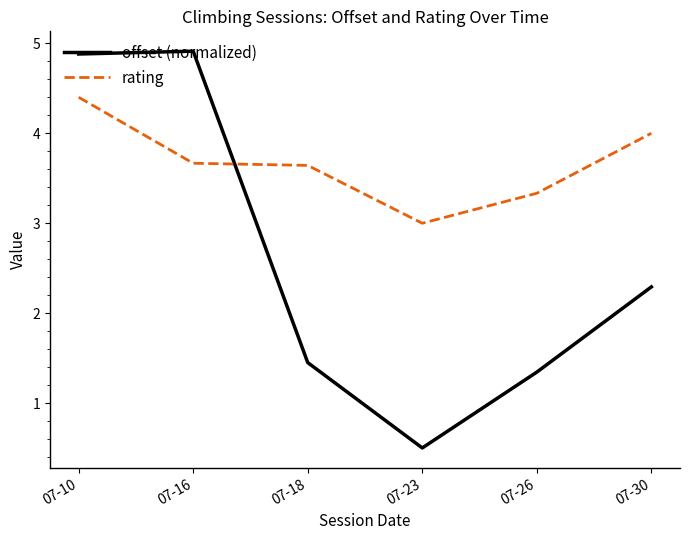

Which series has the largest range (max minus min)?

offset (normalized)